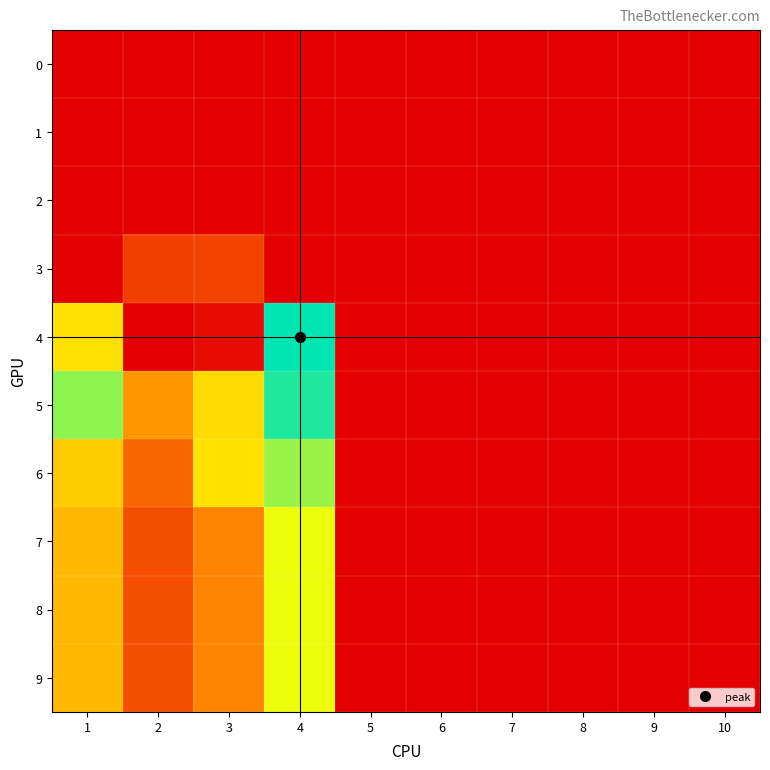

What is the maximum value shown in the chart?

145